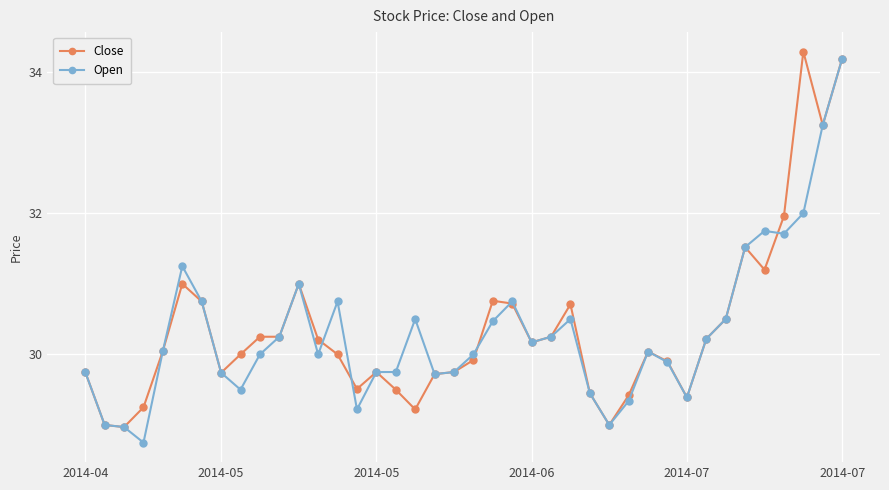

True or false: Close and Open cross at least once.

True